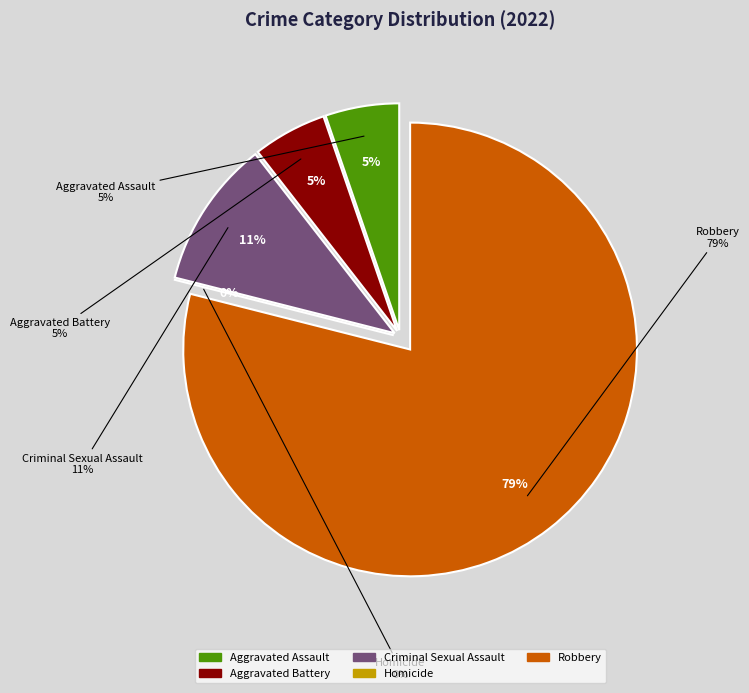

Approximately how many times larger is the value at Robbery compared to Aggravated Battery?

15.0